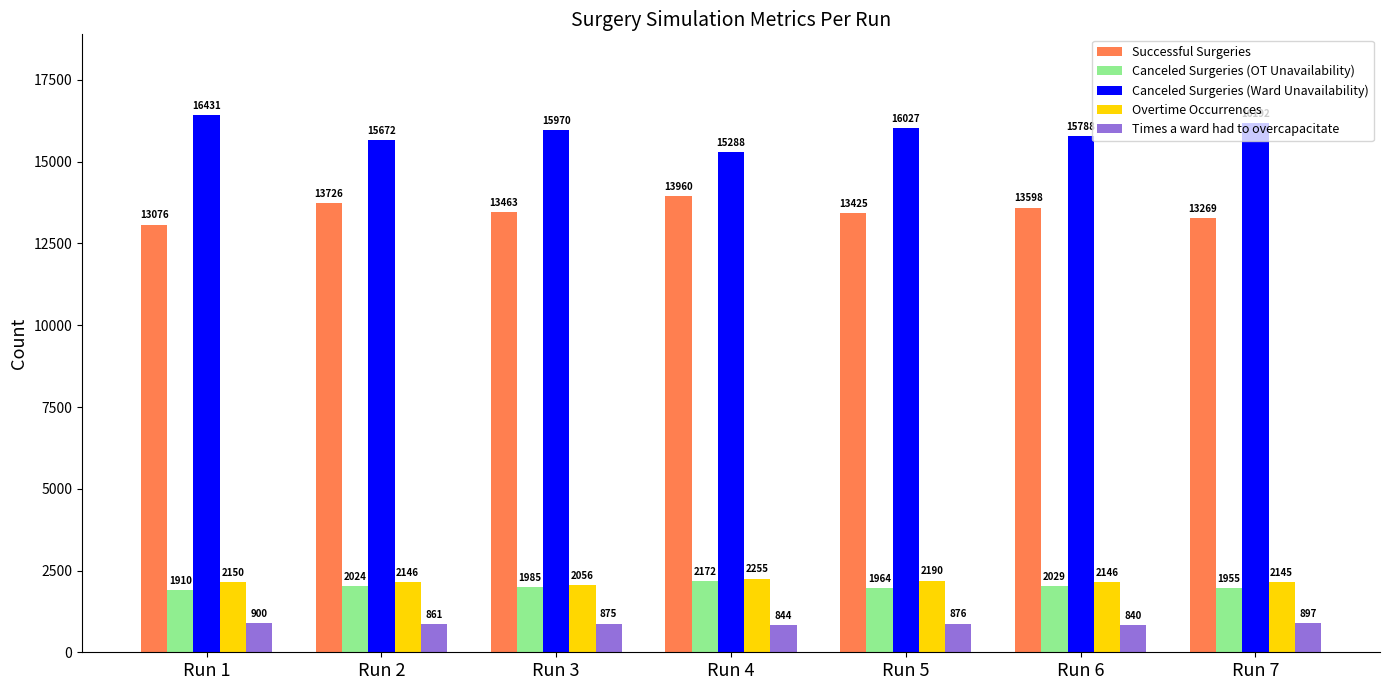

At which category is the sum across all series the highest?

Run 4